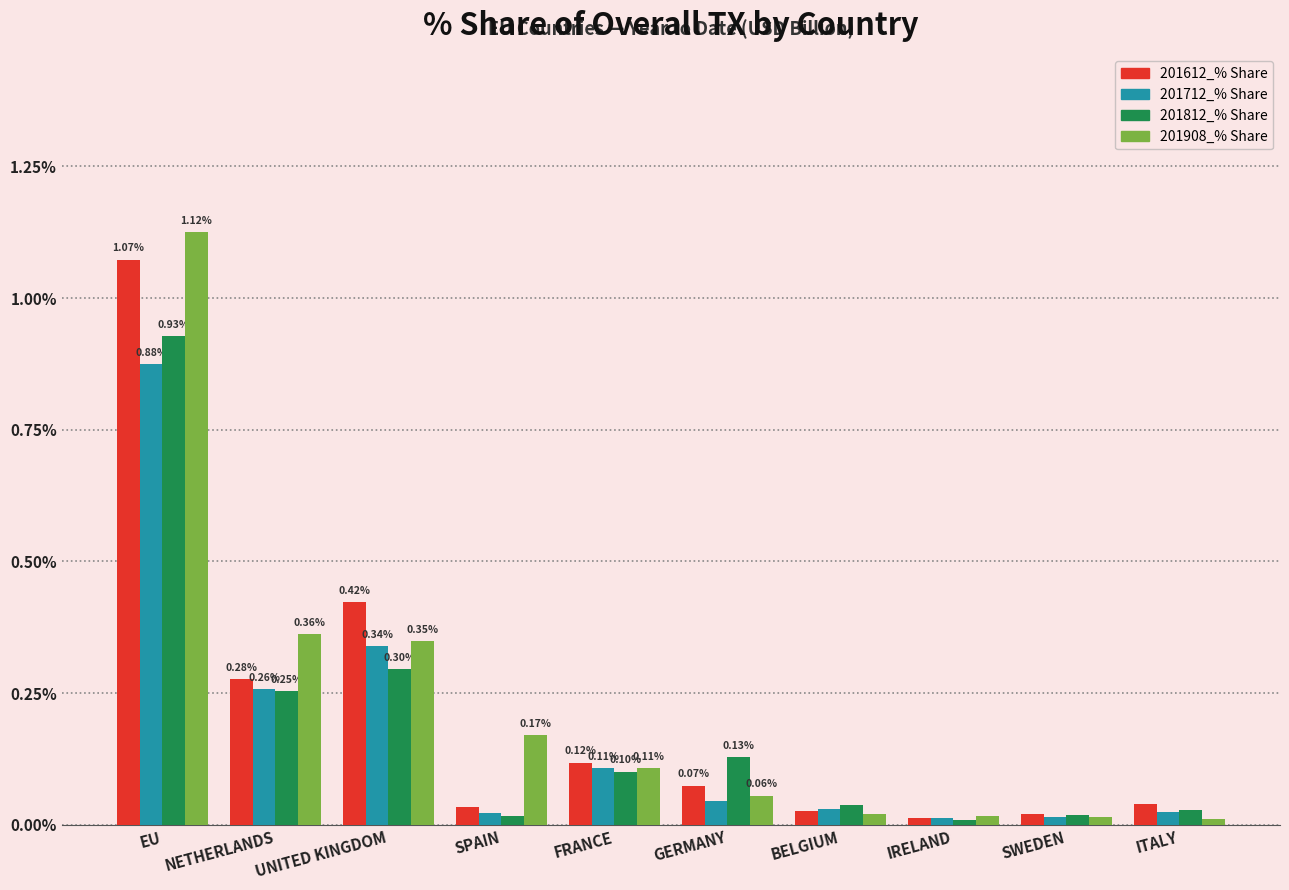

Between EU and SPAIN, which series saw the biggest shift?

201612_% Share